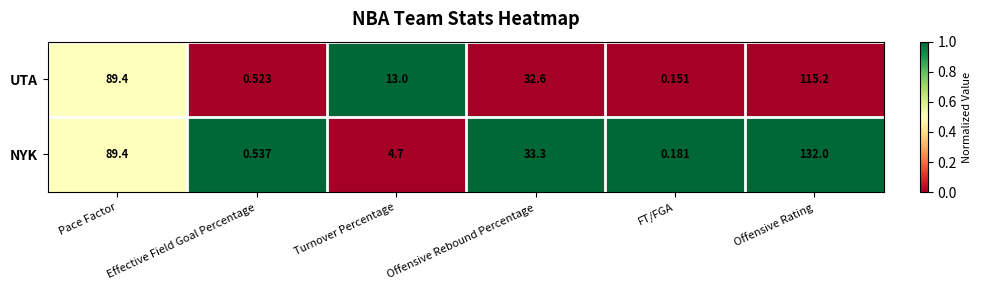

Where does the NYK series first go above 33?

Pace Factor